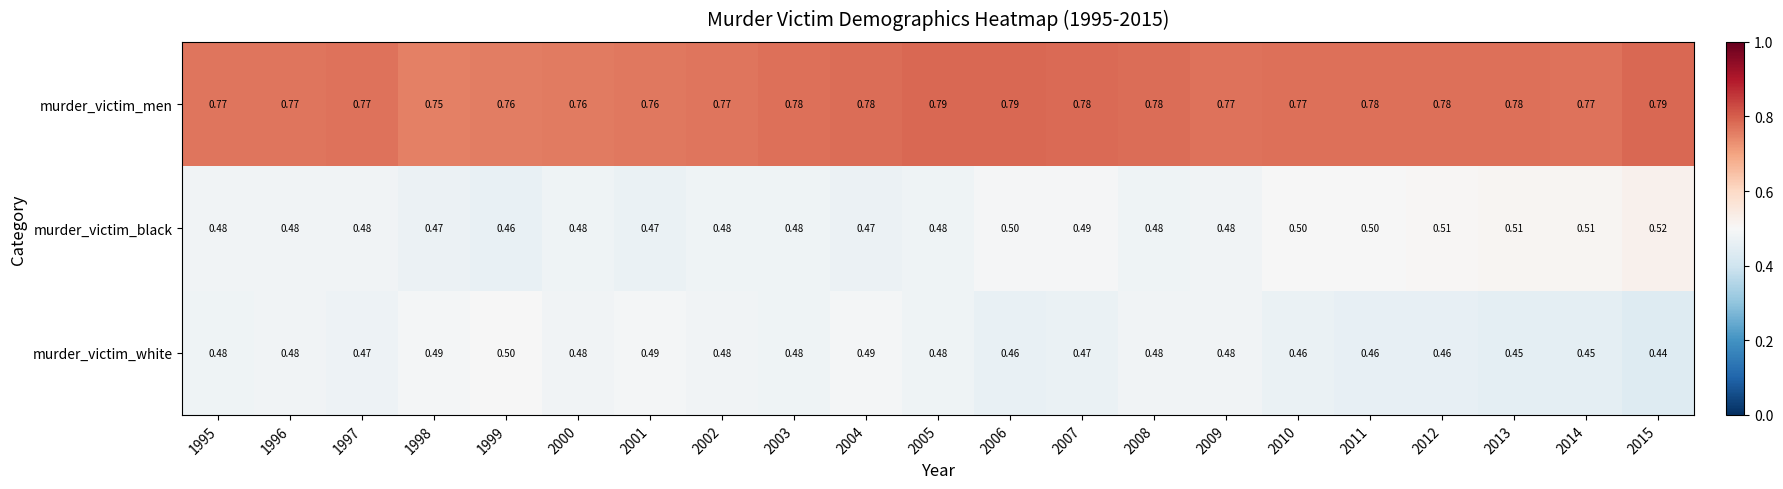

Is the value of murder_victim_men at 2007 greater than the value of murder_victim_white at 1996?

Yes